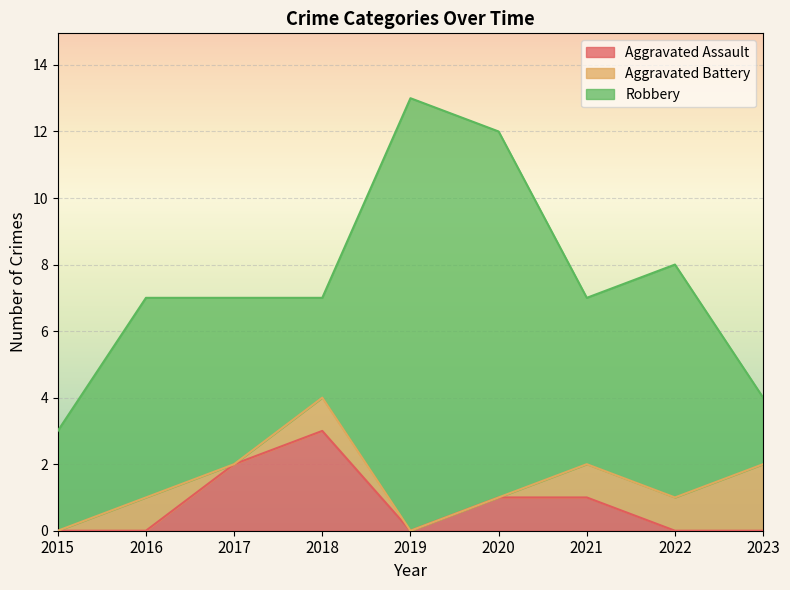

True or false: Robbery and Aggravated Assault cross at least once.

False